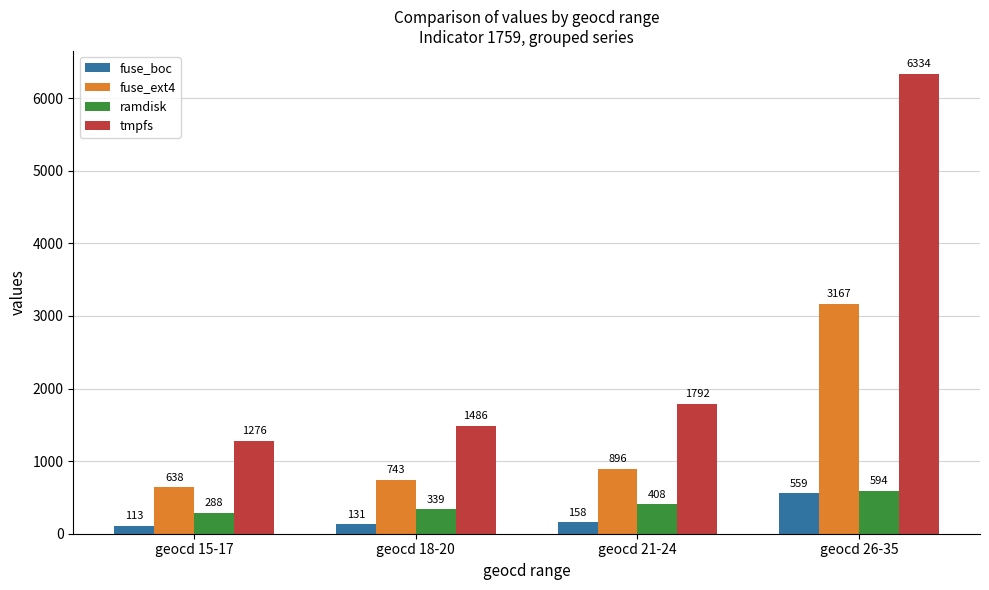

Are the bars horizontal?

No